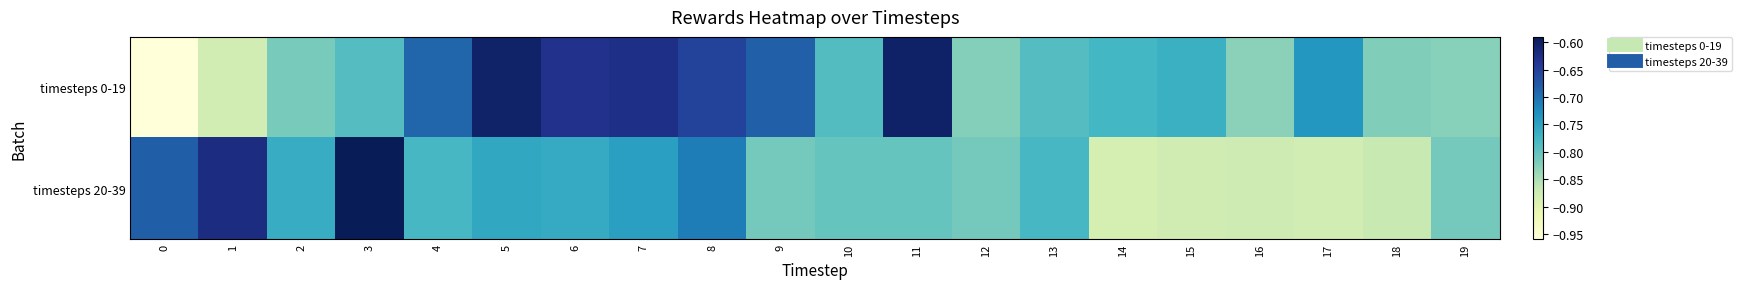

Which series has the largest range (max minus min)?

timesteps 0-19